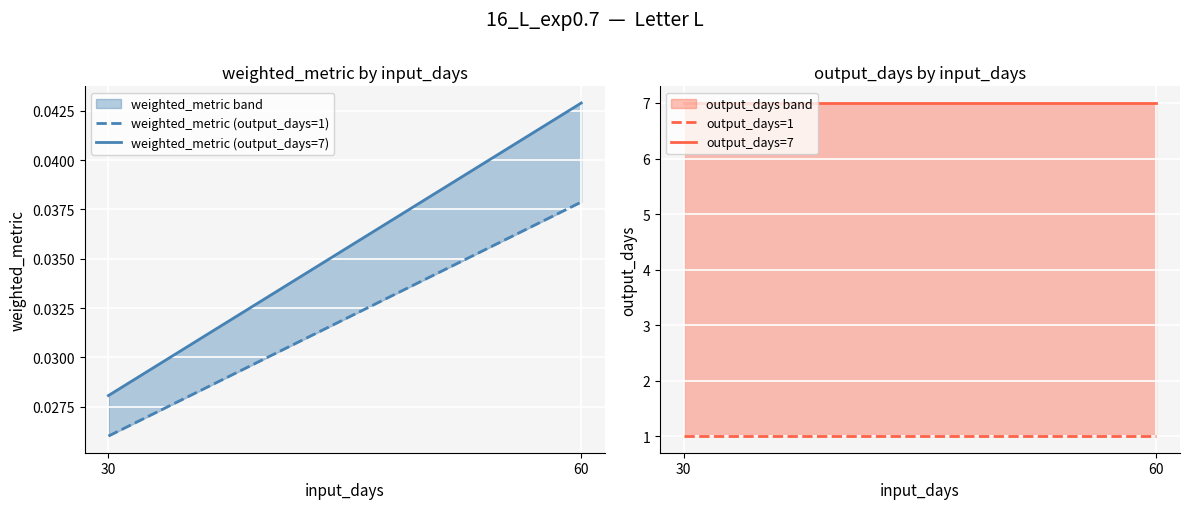

Which category has the highest value in the output_days=1 series?

30